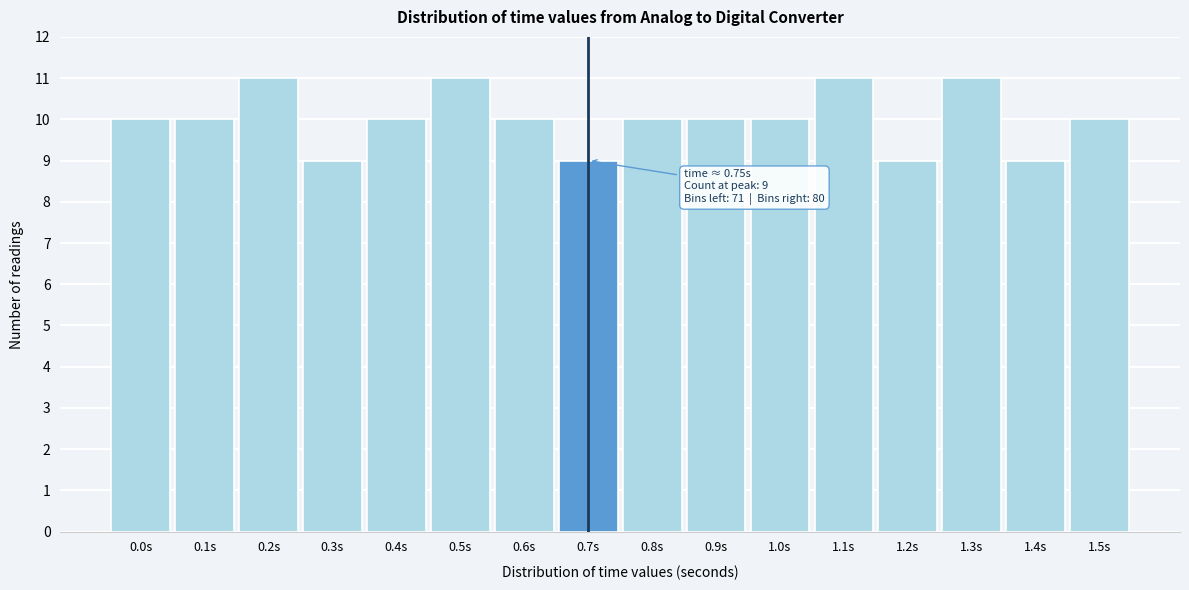

Reading left to right, extract all data points from this chart.

0.0s=10	0.1s=10	0.2s=11	0.3s=9	0.4s=10	0.5s=11	0.6s=10	0.7s=9	0.8s=10	0.9s=10	1.0s=10	1.1s=11	1.2s=9	1.3s=11	1.4s=9	1.5s=10